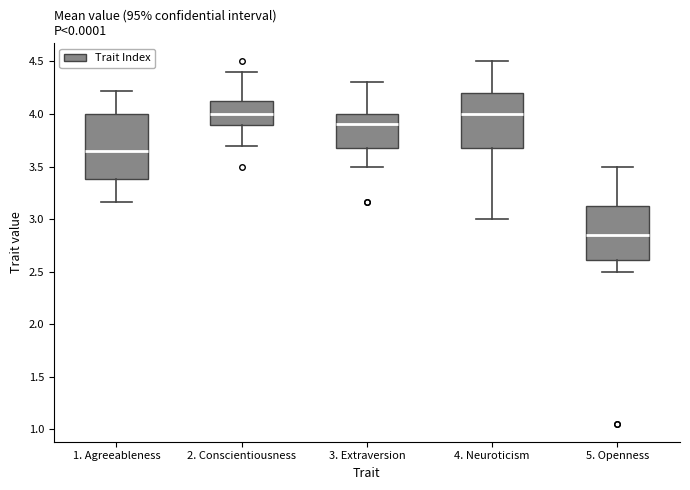

Which box is the tallest, from its lower edge to its upper edge?

1. Agreeableness